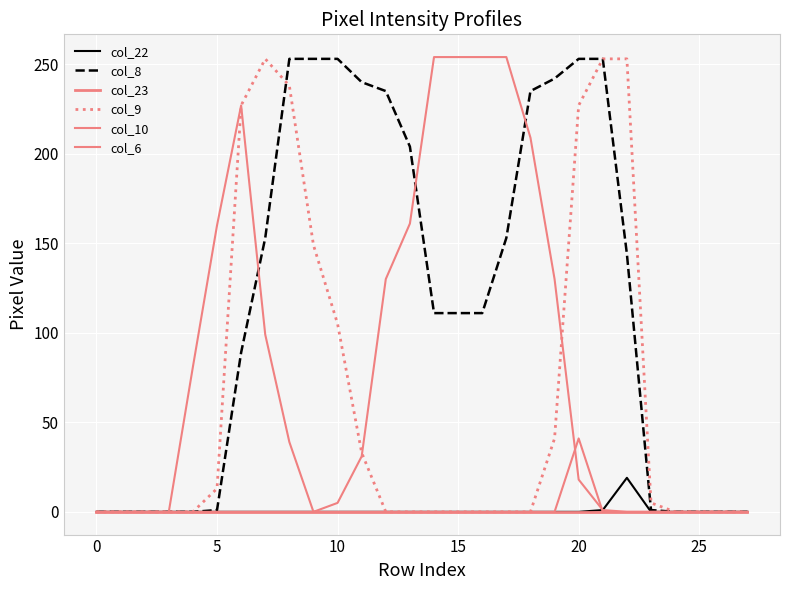

How many intersections are there between col_8 and col_10?

1